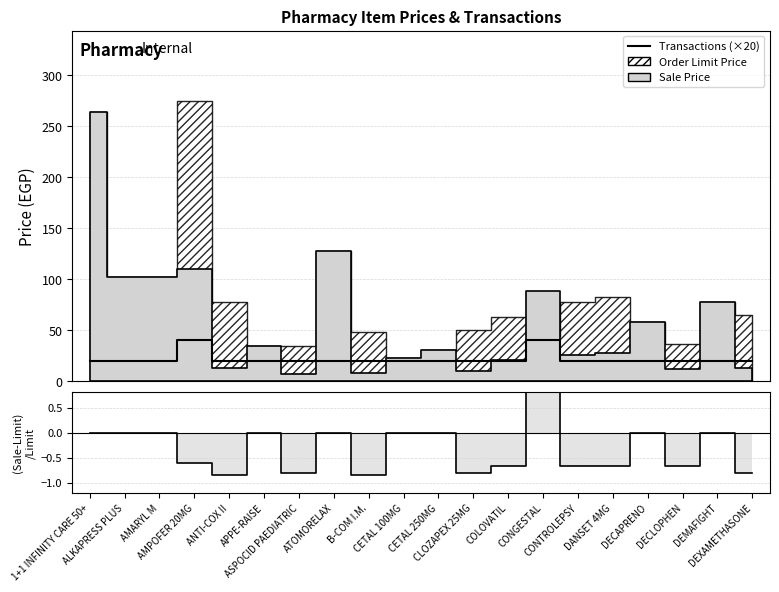

Reading right to left, what are all the values shown in this chart?

Transactions (×20): DEXAMETHASONE=20.0	DEMAFIGHT=20.0	DECLOPHEN=20.0	DECAPRENO=20.0	DANSET 4MG=20.0	CONTROLEPSY=20.0	CONGESTAL=40.0	COLOVATIL=20.0	CLOZAPEX 25MG=20.0	CETAL 250MG=20.0	CETAL 100MG=20.0	B-COM I.M.=20.0	ATOMORELAX=20.0	ASPOCID PAEDIATRIC=20.0	APPE-RAISE=20.0	ANTI-COX II=20.0	AMPOFER 20MG=40.0	AMARYL M=20.0	ALKAPRESS PLUS=20.0	1+1 INFINITY CARE 50+=20.0
(Sale-Limit)/Limit: DEXAMETHASONE=-0.8	DEMAFIGHT=0.0	DECLOPHEN=-0.7	DECAPRENO=0.0	DANSET 4MG=-0.7	CONTROLEPSY=-0.7	CONGESTAL=1.0	COLOVATIL=-0.7	CLOZAPEX 25MG=-0.8	CETAL 250MG=0.0	CETAL 100MG=0.0	B-COM I.M.=-0.8	ATOMORELAX=0.0	ASPOCID PAEDIATRIC=-0.8	APPE-RAISE=0.0	ANTI-COX II=-0.8	AMPOFER 20MG=-0.6	AMARYL M=0.0	ALKAPRESS PLUS=0.0	1+1 INFINITY CARE 50+=0.0